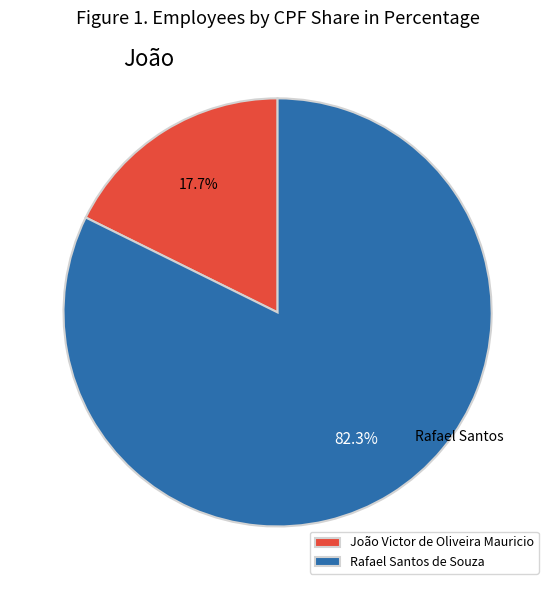

Which has a higher value, João Victor de Oliveira Mauricio or Rafael Santos de Souza?

Rafael Santos de Souza